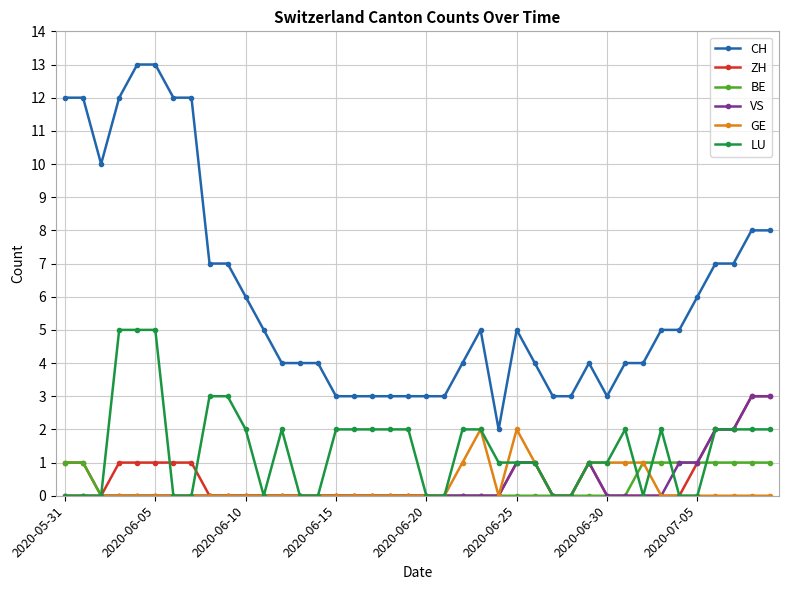

How many GE values are between 0 and 1?

38